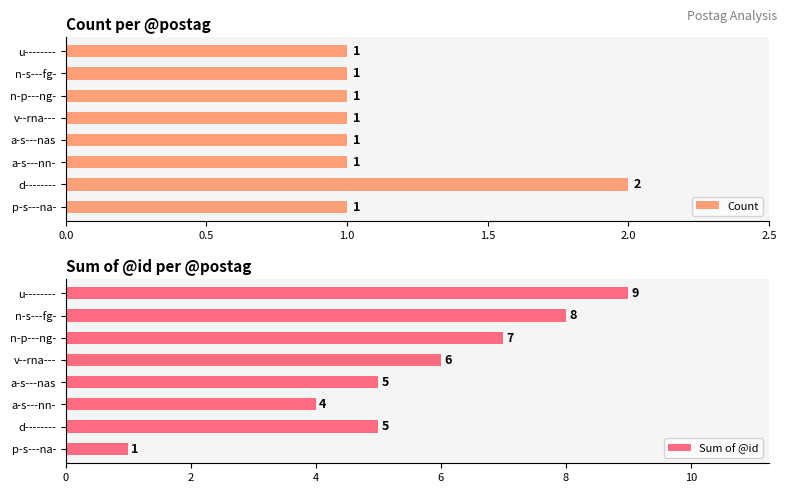

Does the chart contain stacked bars?

No